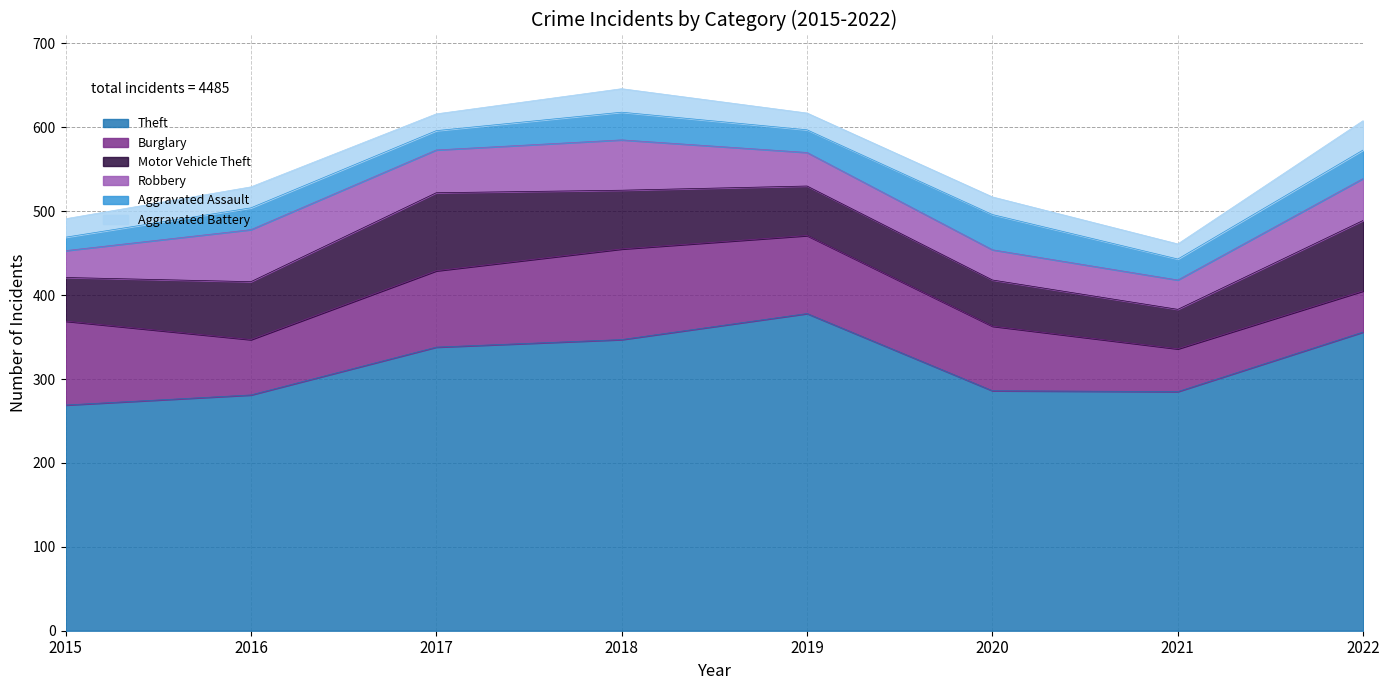

How many data points in Theft are less than 338?

4